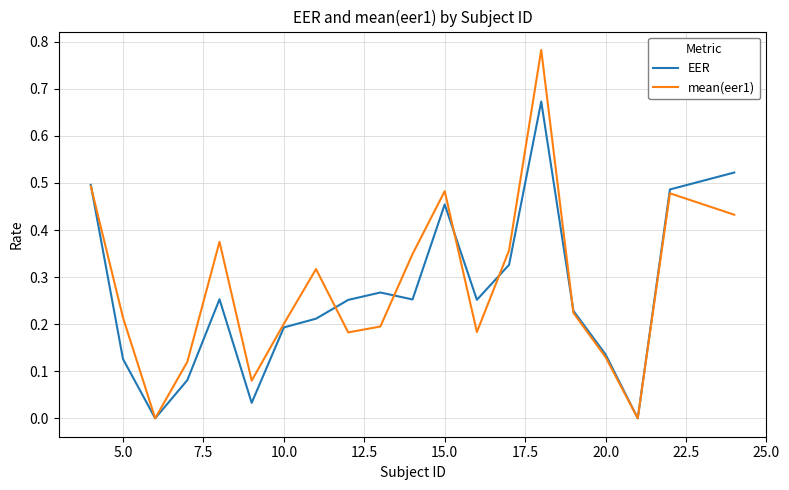

In EER, how many points are higher than both neighbors (excluding endpoints)?

4